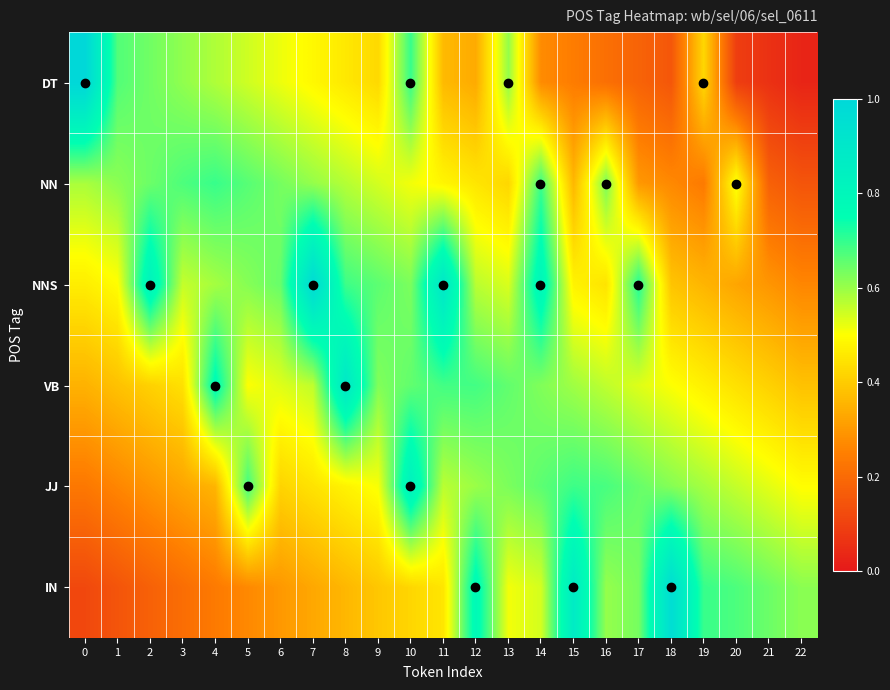

What is the total value across all series at 18?

2.9